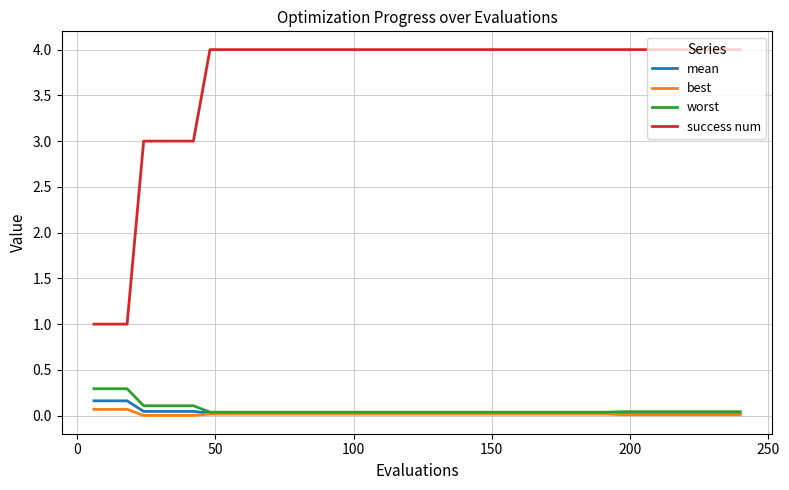

What is the greatest value displayed?

4.0